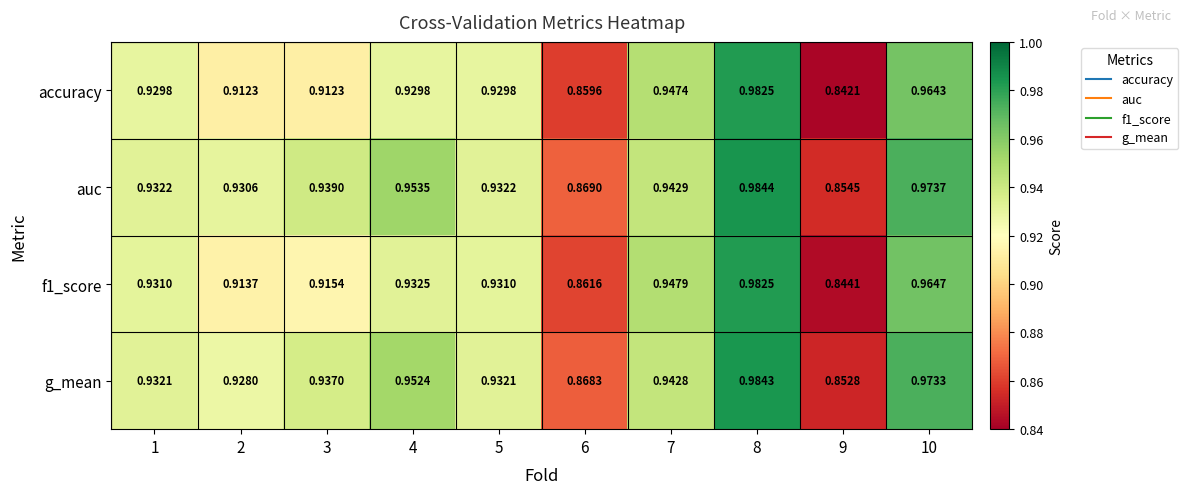

Which series has the widest spread of values?

accuracy